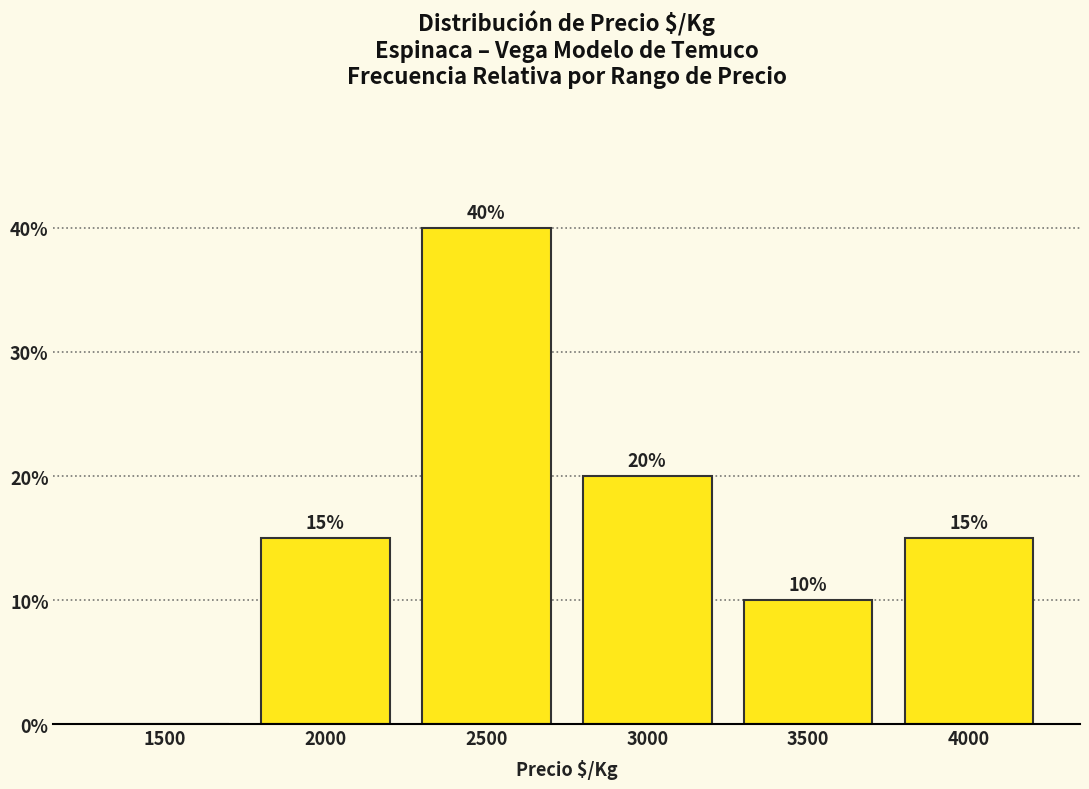

Reading left to right, transcribe all the data shown in this chart.

1500=0	2000=15	2500=40	3000=20	3500=10	4000=15